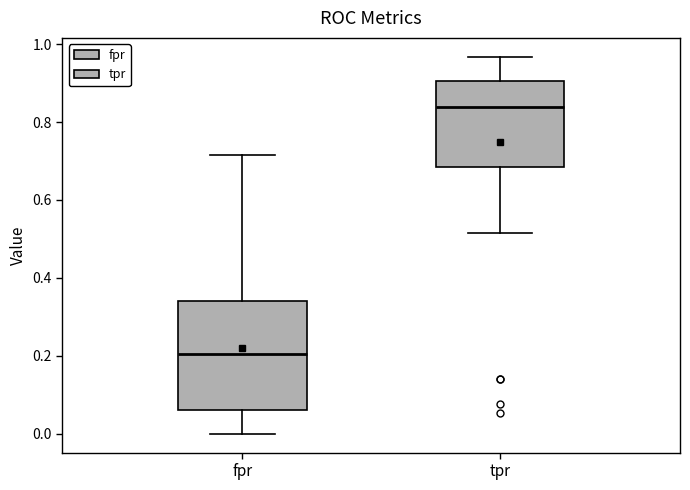

Reading left to right, read every box against the y-axis: the position of its median line, the range the box covers, and the ends of its whiskers. The values are not printed on the chart, so give them approximately, as read against the axis.

fpr: median 0.20, box 0.06 to 0.34, whiskers 0.00 to 0.72
tpr: median 0.84, box 0.68 to 0.90, whiskers 0.52 to 0.96